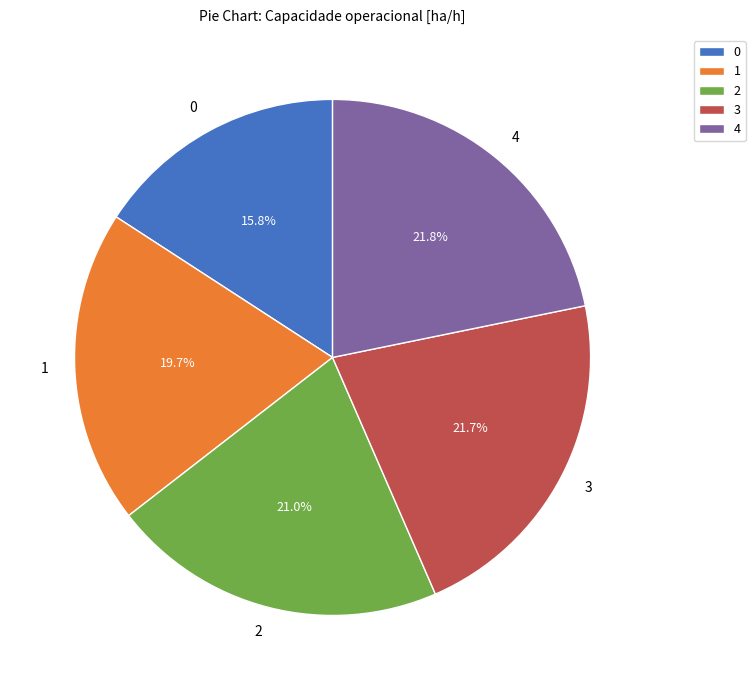

To the nearest percent, what portion does 2 represent?

21%